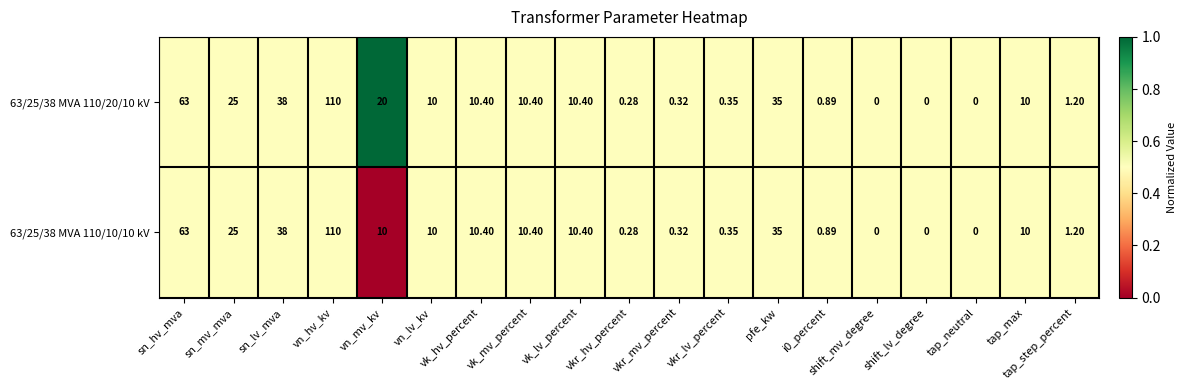

Is the value of 63/25/38 MVA 110/20/10 kV at vk_lv_percent greater than the value of 63/25/38 MVA 110/10/10 kV at vkr_lv_percent?

Yes